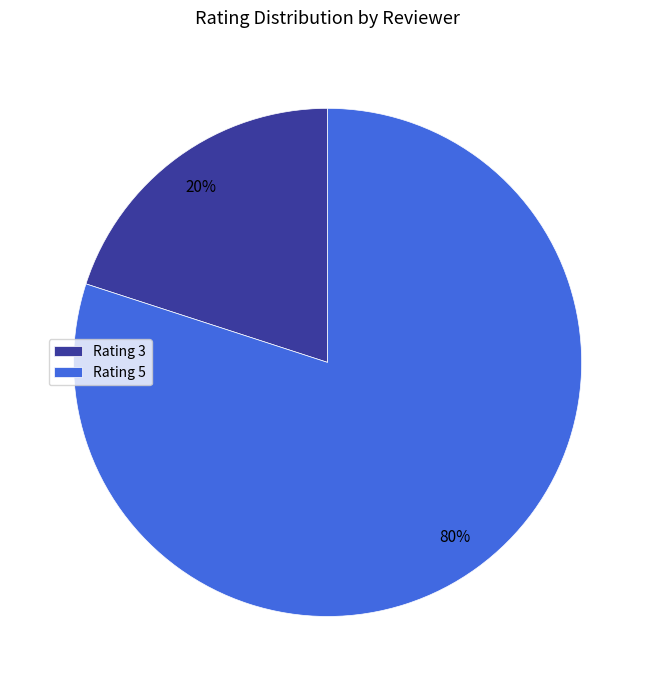

Which category has the biggest portion of the pie?

Rating 5